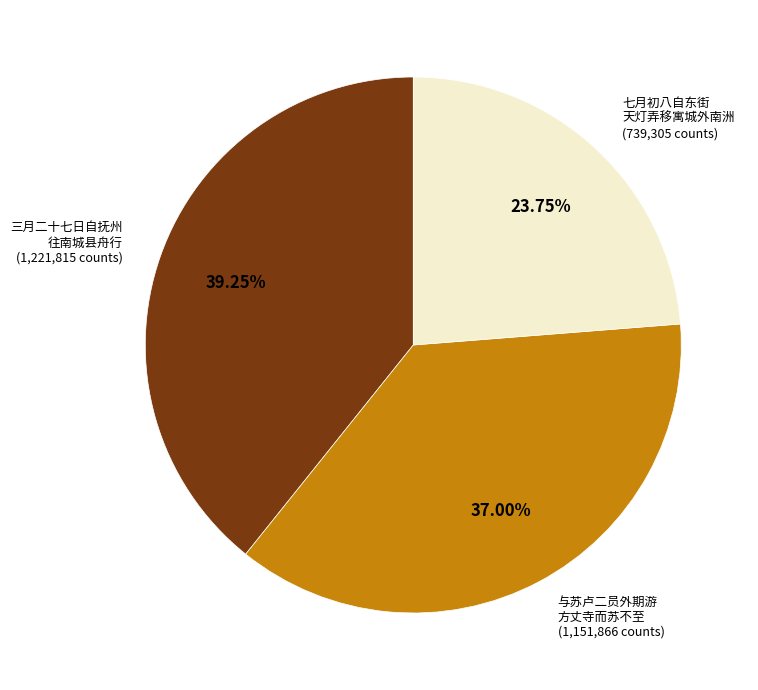

Is there a majority slice in this chart?

No